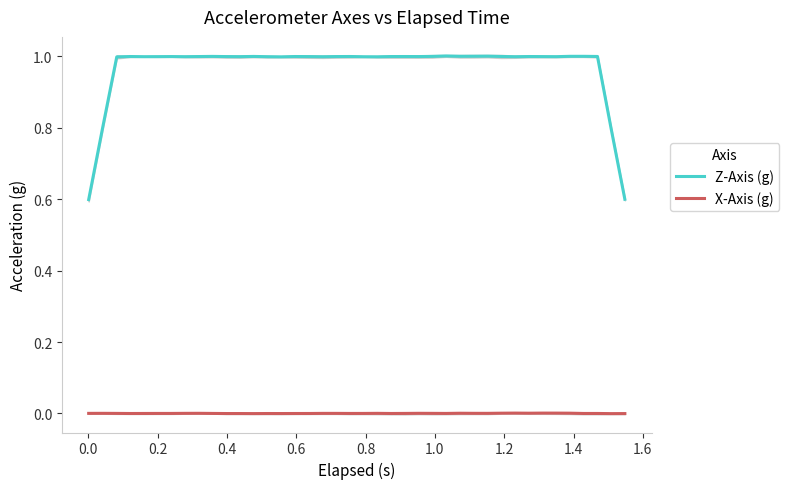

Reading left to right, extract all data points from this chart.

Z-Axis (g): 0.6	0.8	1.0	1.0	1.0	1.0	1.0	1.0	1.0	1.0	1.0	1.0	1.0	1.0	1.0	1.0	1.0	1.0	1.0	1.0	1.0	1.0	1.0	1.0	1.0	1.0	1.0	1.0	1.0	1.0	1.0	1.0	1.0	1.0	1.0	1.0	1.0	1.0	0.8	0.6
X-Axis (g): 0.0	0.0	0.0	-0.0	-0.0	0.0	0.0	0.0	0.0	0.0	-0.0	-0.0	-0.0	-0.0	-0.0	-0.0	-0.0	0.0	0.0	0.0	0.0	0.0	-0.0	0.0	0.0	0.0	0.0	0.0	0.0	0.0	0.0	0.0	0.0	0.0	0.0	0.0	-0.0	-0.0	-0.0	-0.0